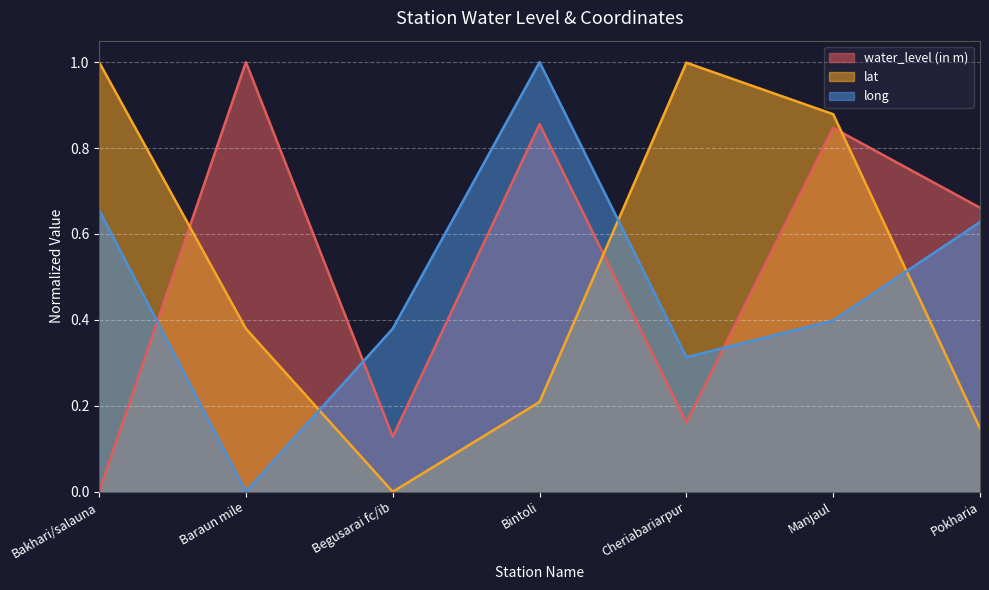

What is the label of the 1st point from the right?

Pokharia